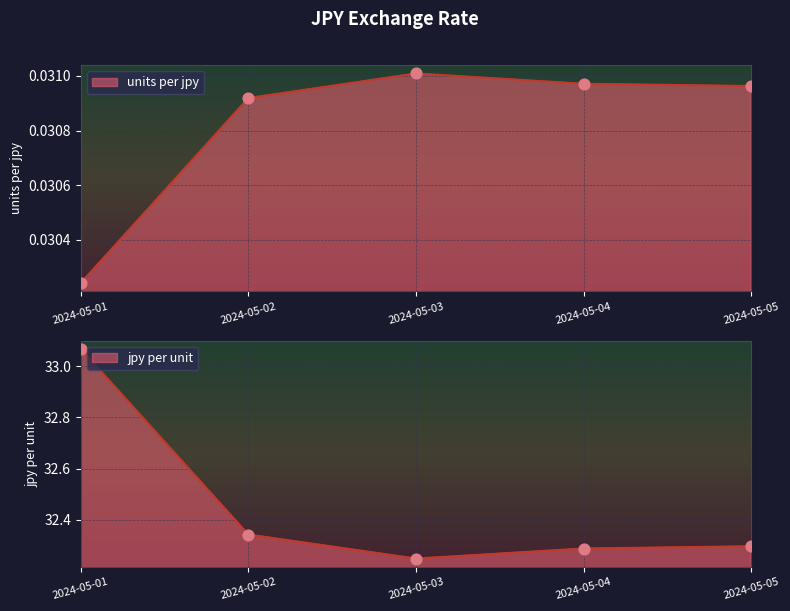

Which series has the largest total across all categories?

jpy per unit